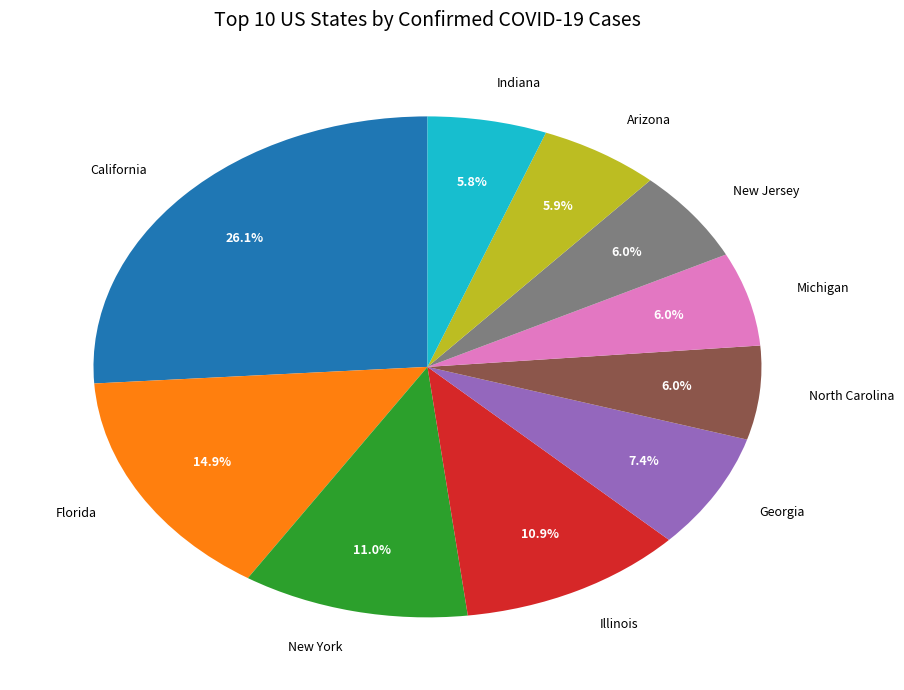

Is there a majority slice in this chart?

No